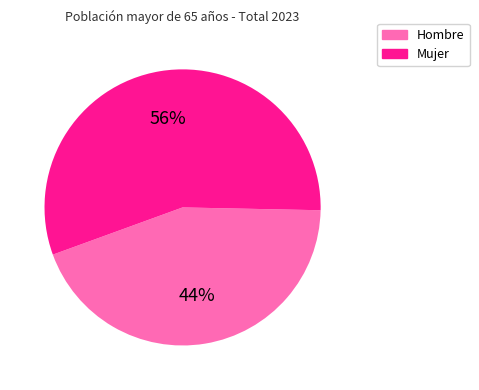

Which slice represents more than half of the pie?

Mujer